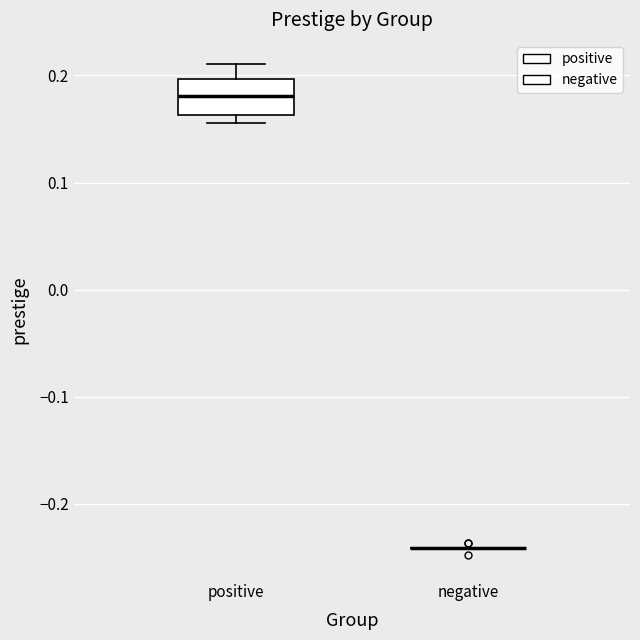

Which box is the tallest, from its lower edge to its upper edge?

positive